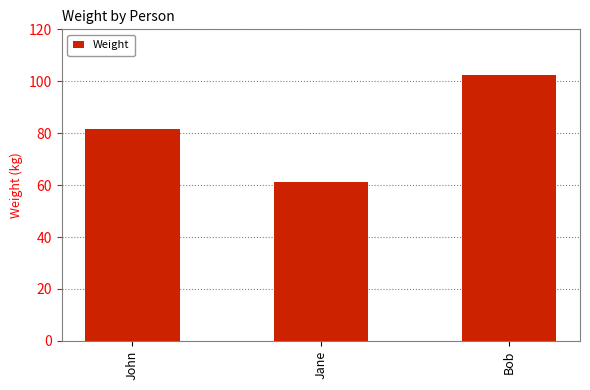

Reading left to right, transcribe all the data shown in this chart.

81.5	61.1	102.4